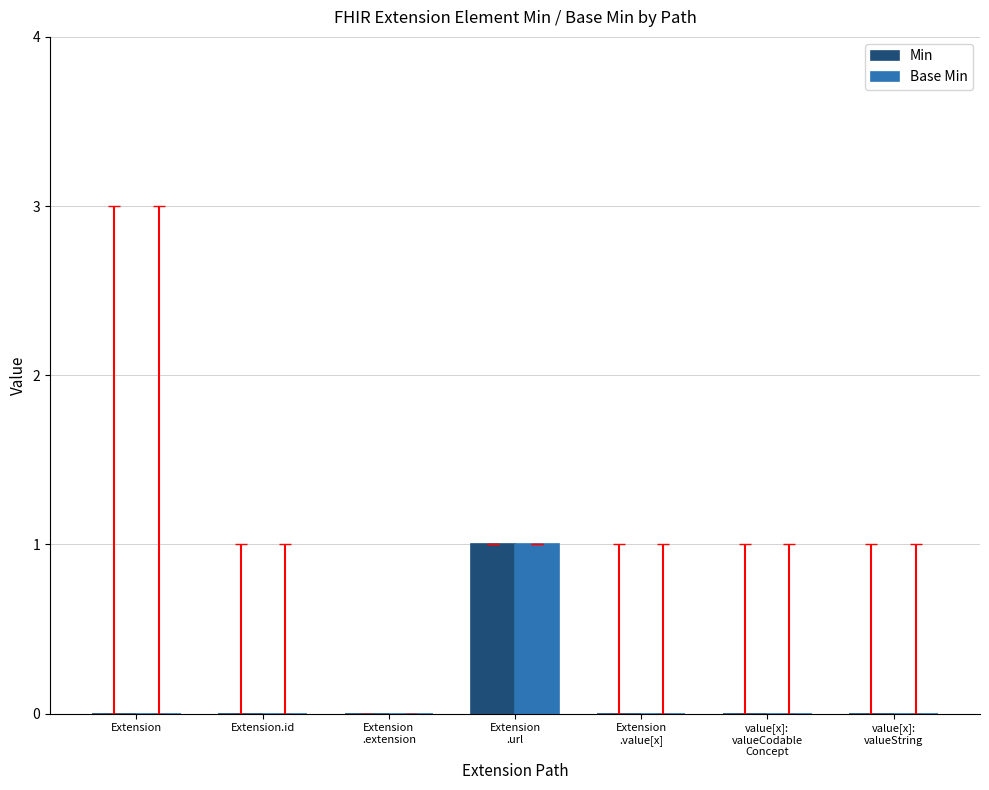

What are all the series names shown in the legend?

Min, Base Min